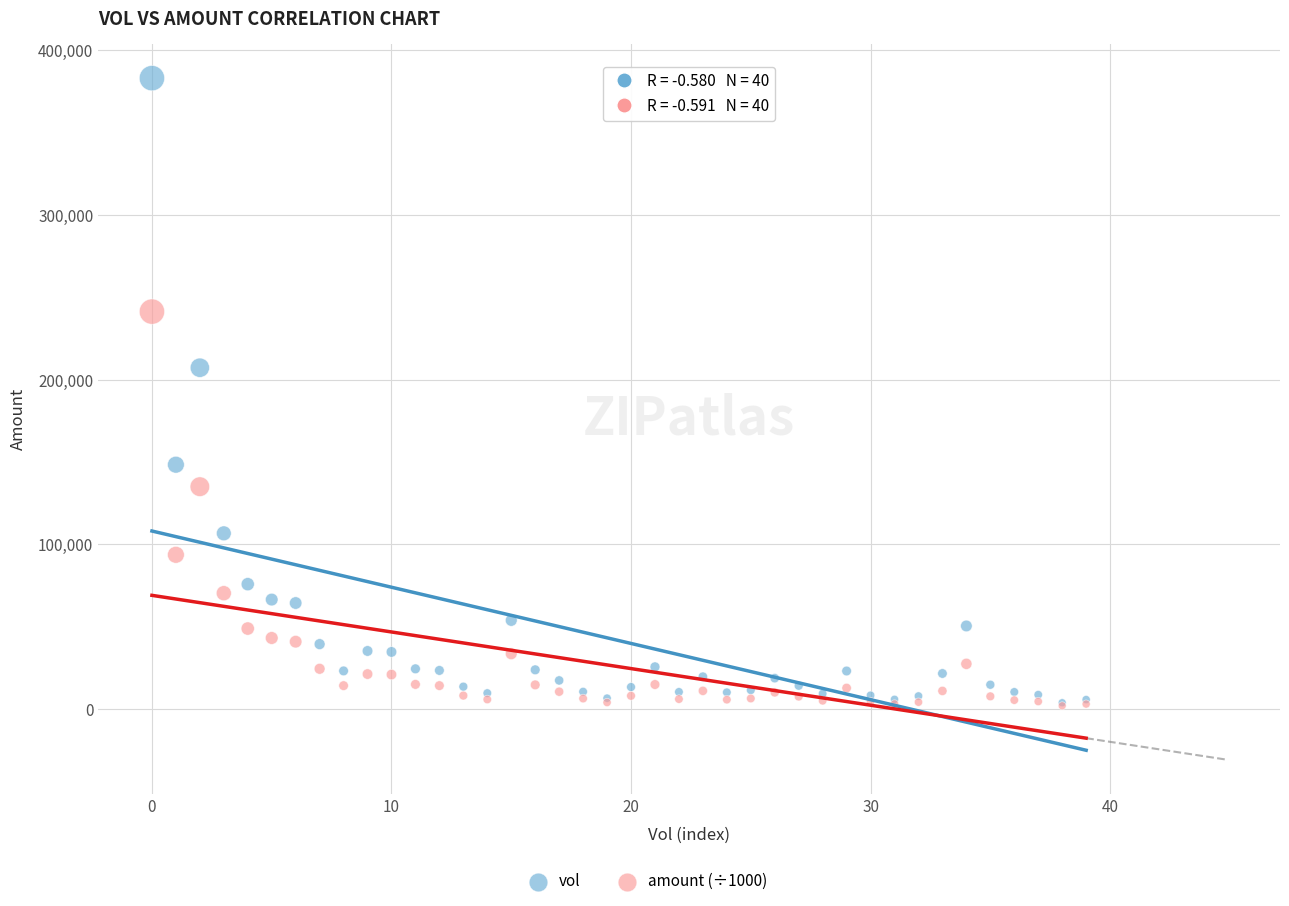

Which series contains the highest Y value?

vol